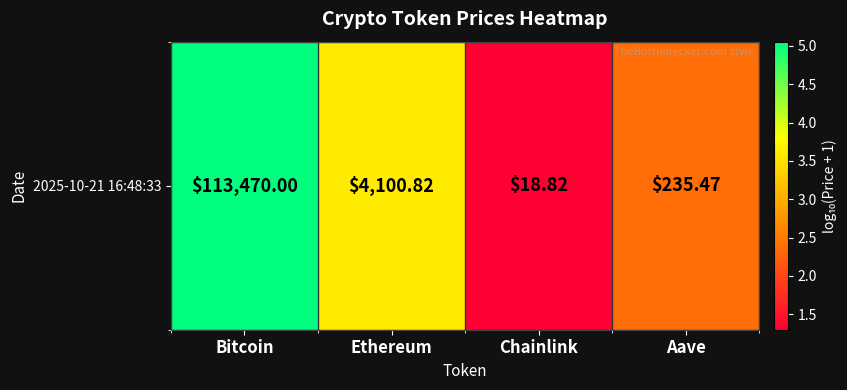

Reading left to right, transcribe all the data shown in this chart.

5.1	3.6	1.3	2.4